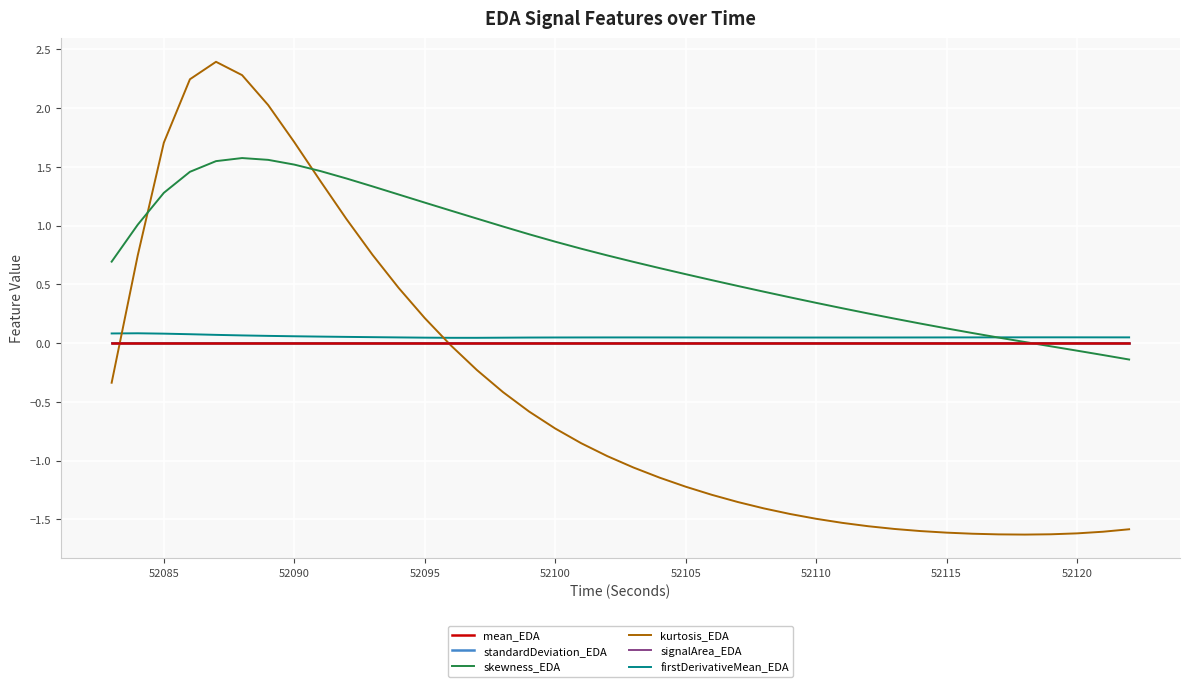

What is the greatest value displayed?

2.4